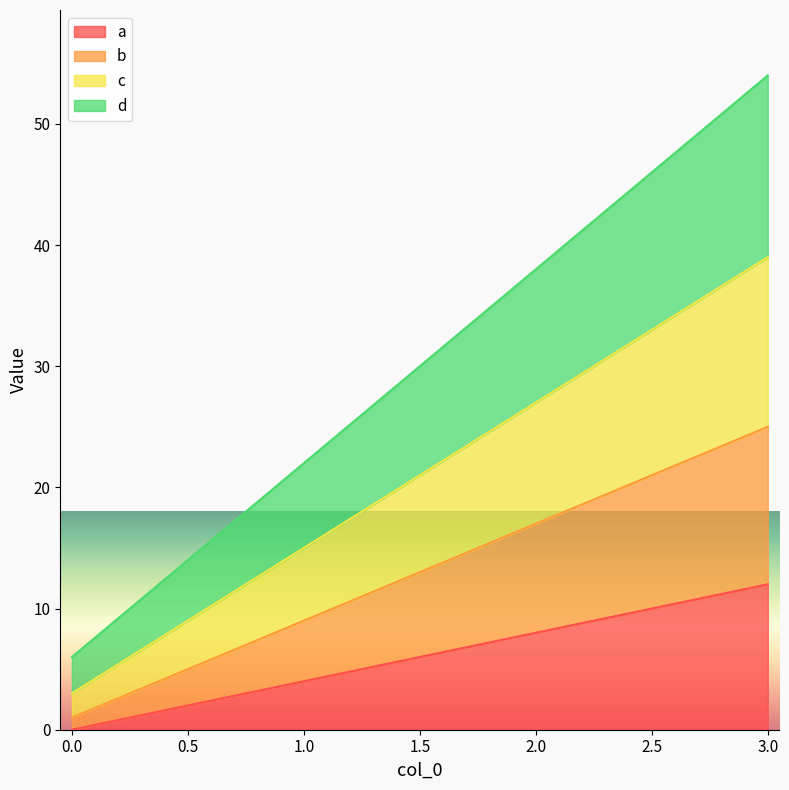

What is the highest value of the a series?

12